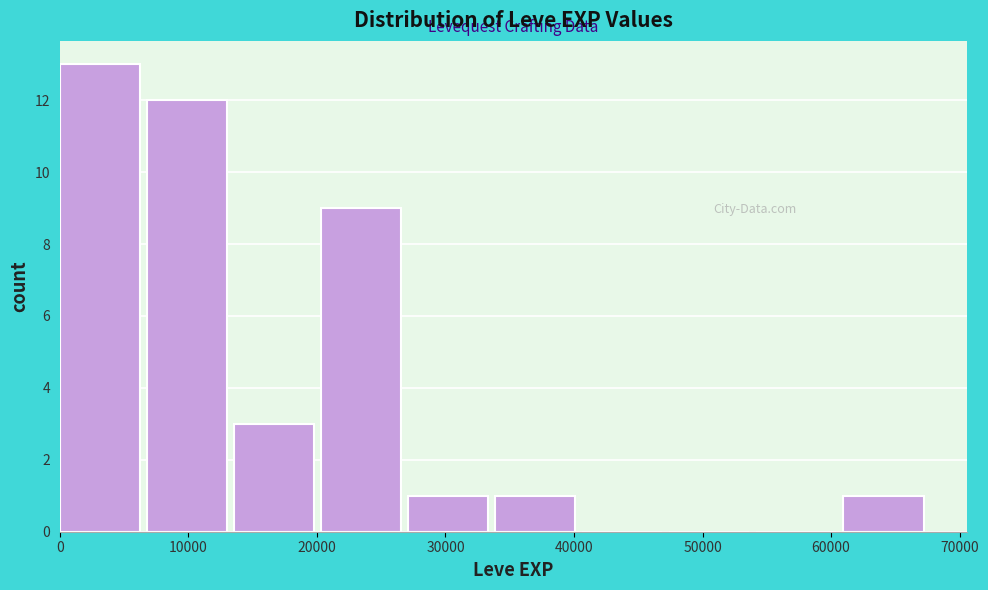

Over which range of the x-axis is the bar tallest?

0 to 7000